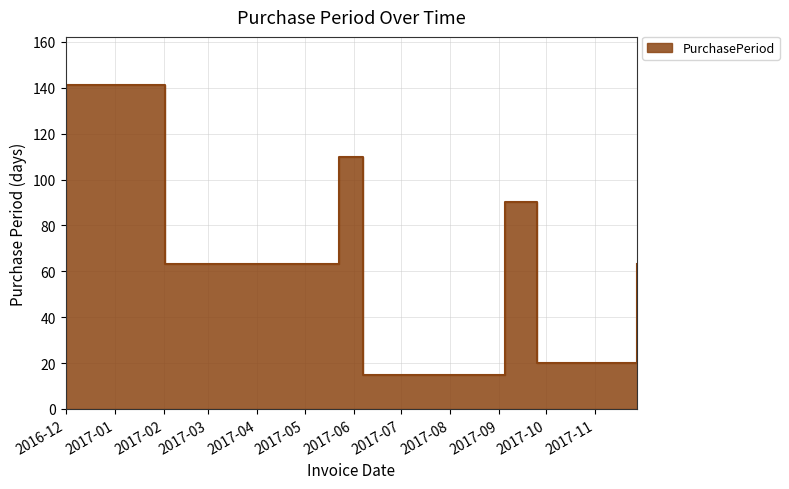

How many categories are shown in the chart?

7